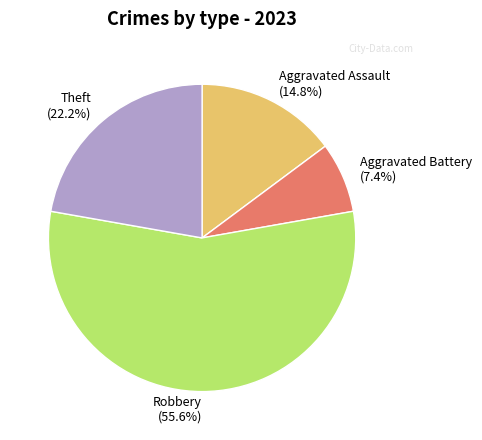

What is the largest slice in the pie chart?

Robbery (55.6%)